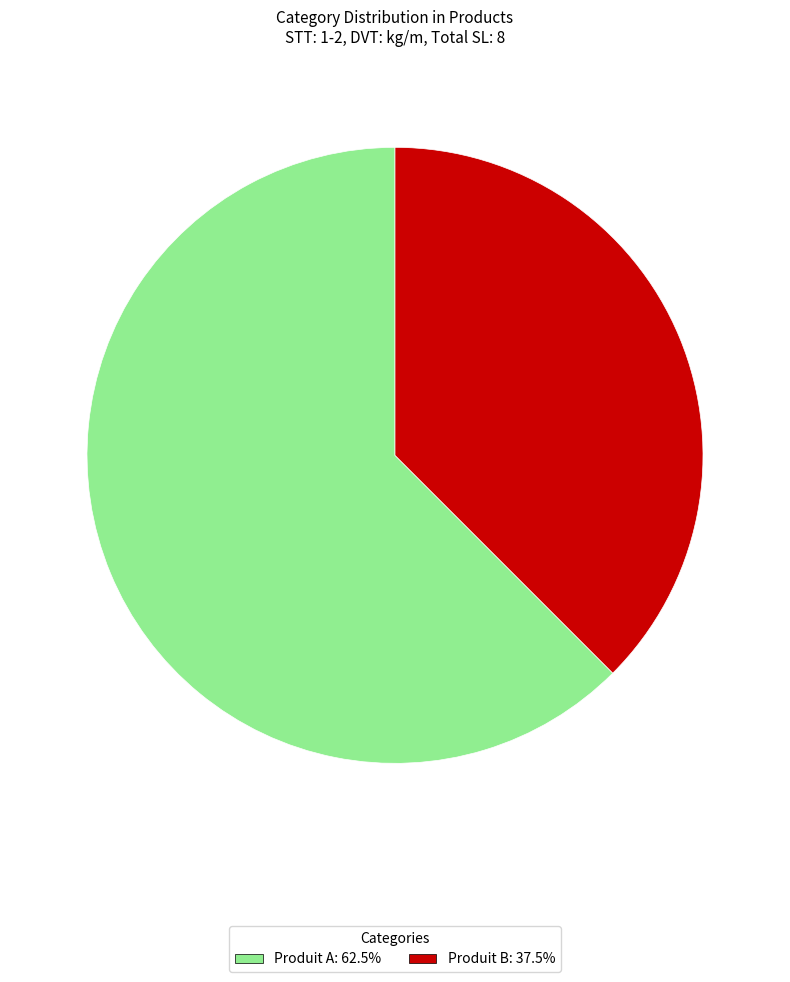

Does Produit A account for over 50% of the chart?

Yes